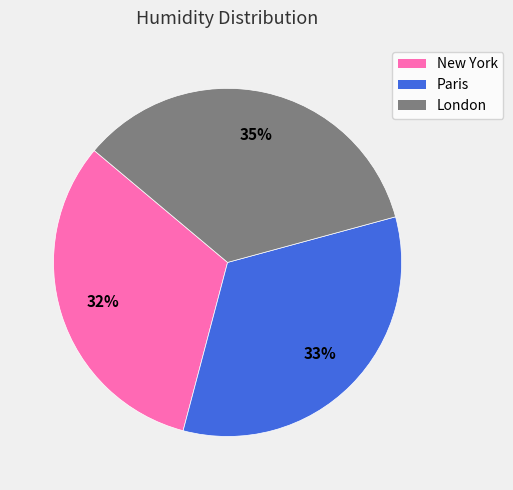

Which category has the biggest portion of the pie?

London